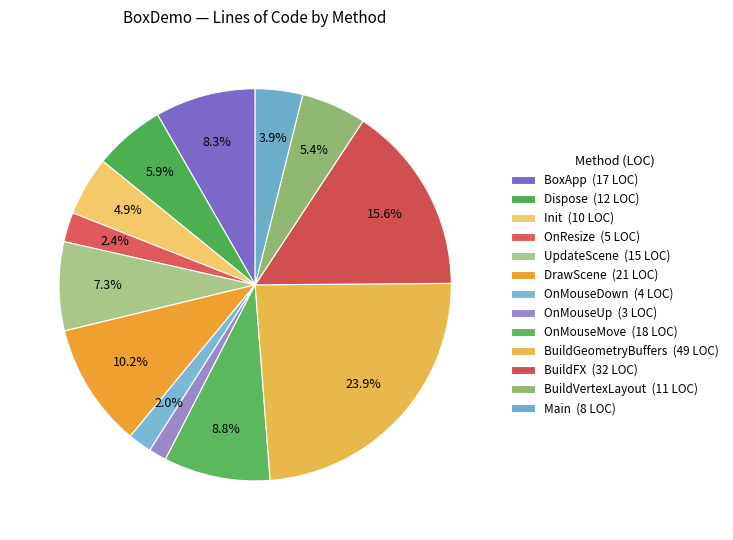

To the nearest percent, what is the combined percentage of BuildGeometryBuffers and BuildFX?

40%